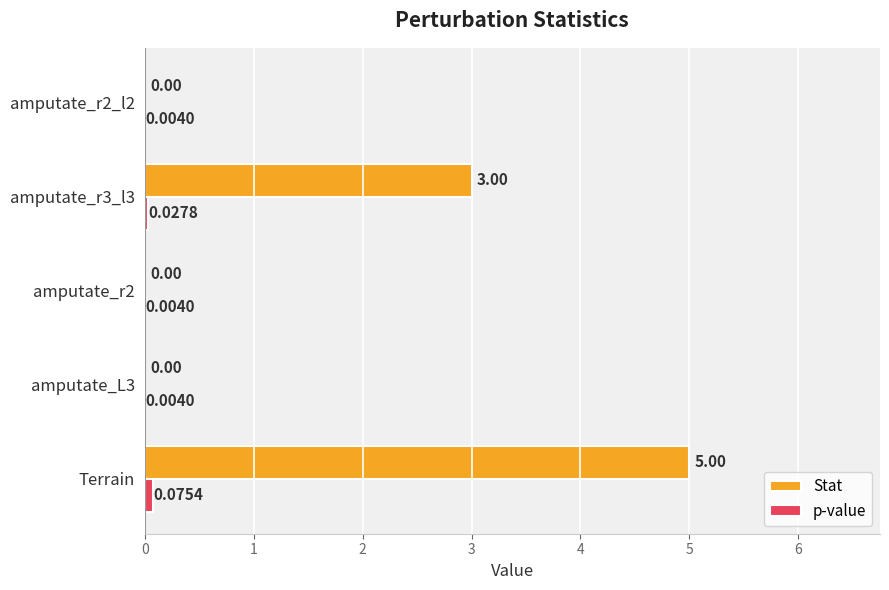

Between Terrain and amputate_r2_l2, which series saw the biggest shift?

Stat